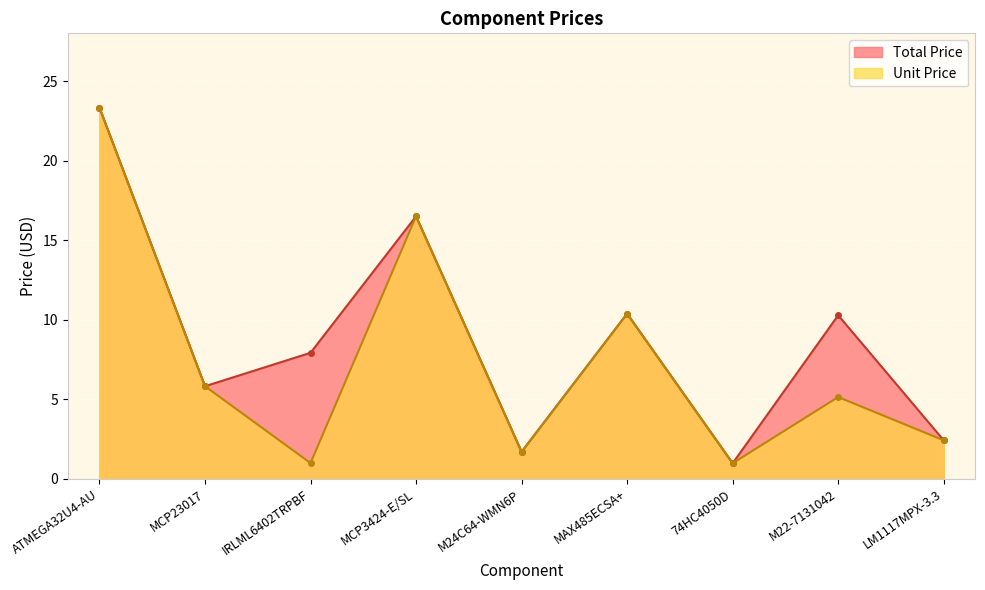

The Total Price series shows 7.9 at IRLML6402TRPBF. True or false?

True